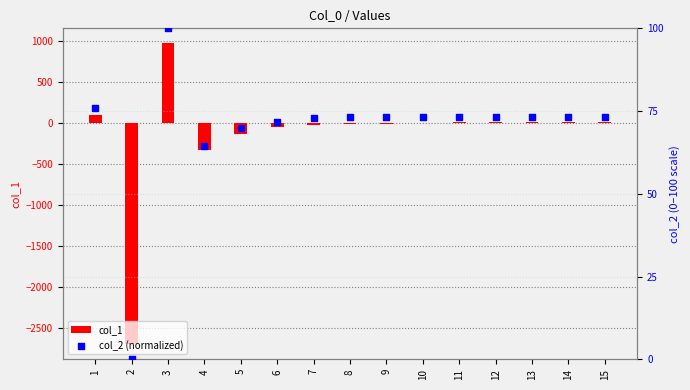

Is the value of col_2 (normalized) at 4 greater than the value of col_1 at 5?

Yes